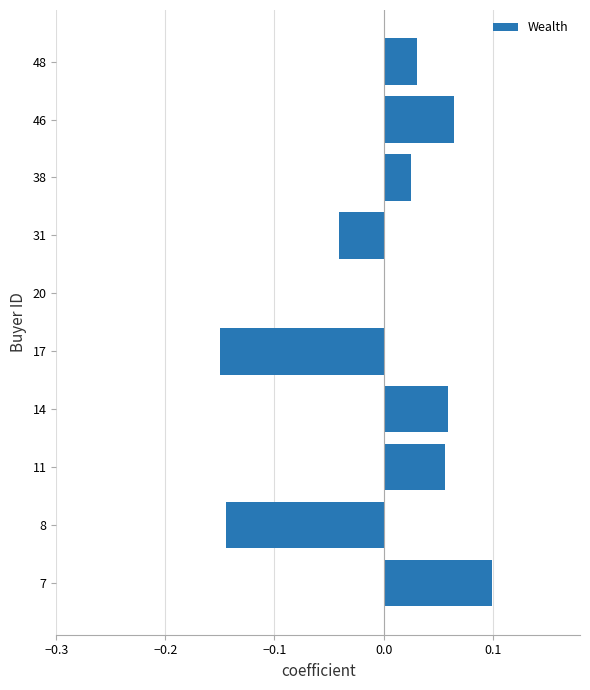

At which category does the chart reach its peak across all series?

7